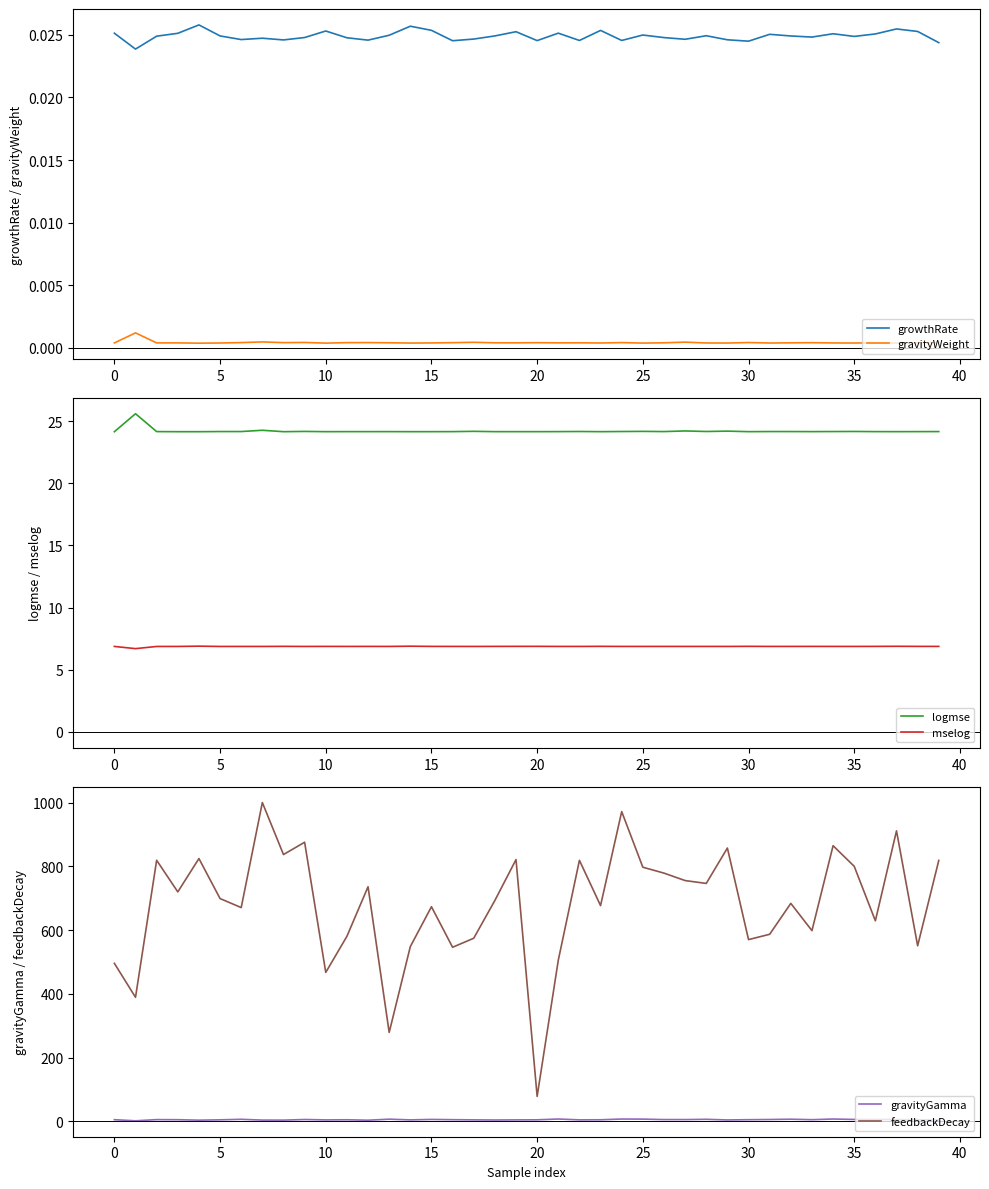

True or false: mselog has a value of 6.9 at 15.

True